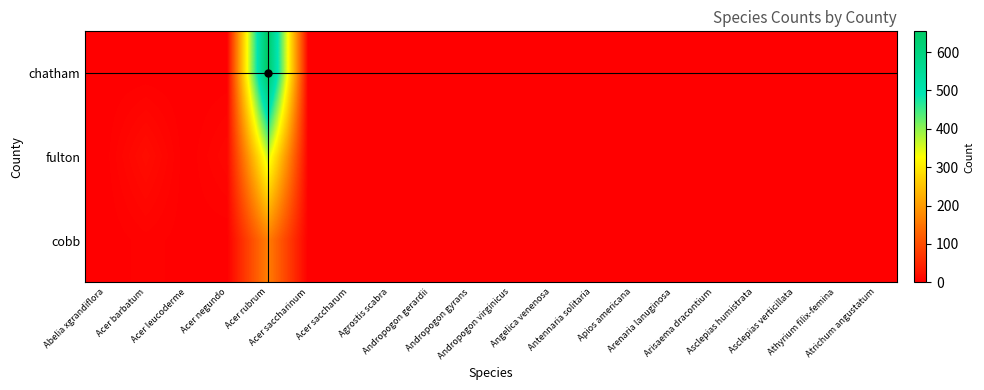

What is the spread (max minus min) of values at Arenaria lanuginosa?

1